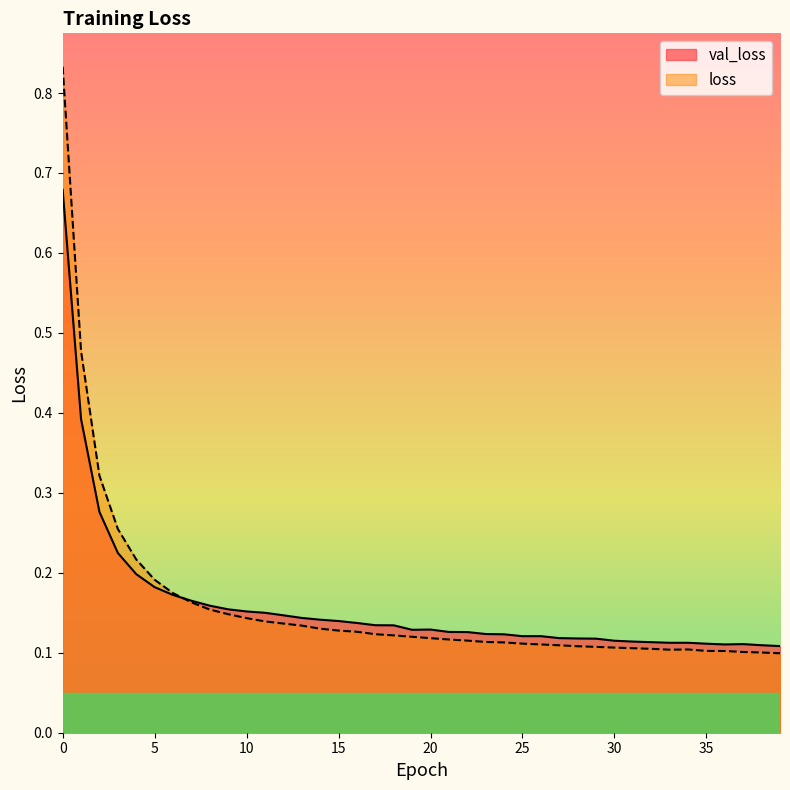

Does the chart have visible grid lines?

No